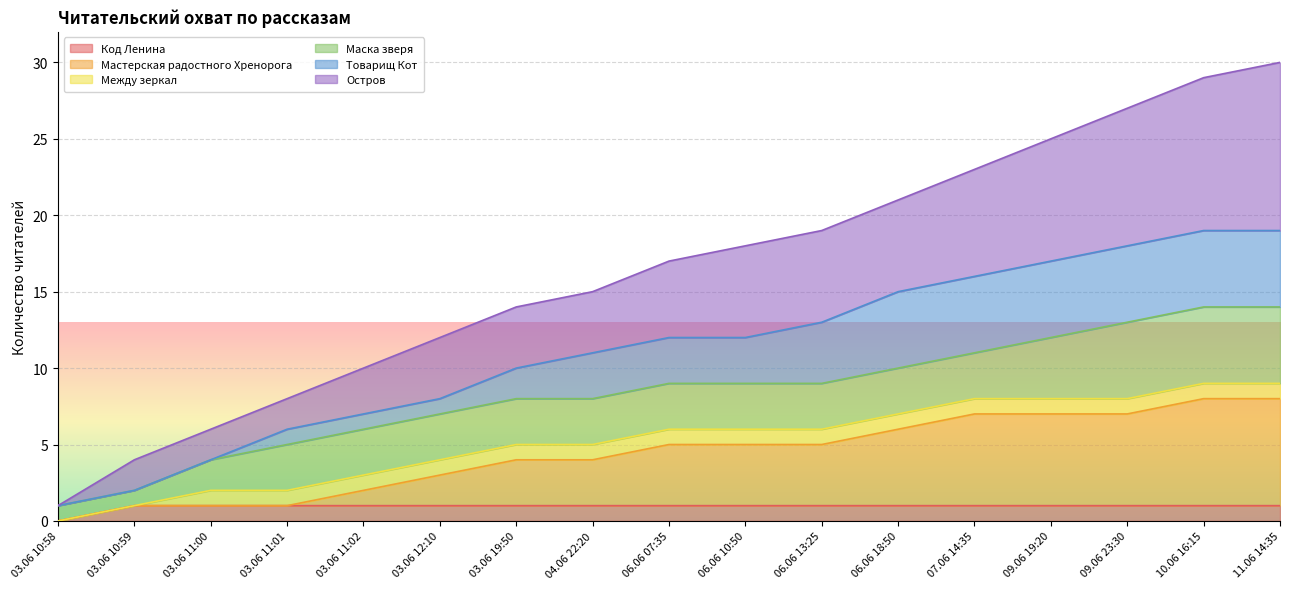

How many lines are shown in the chart?

6